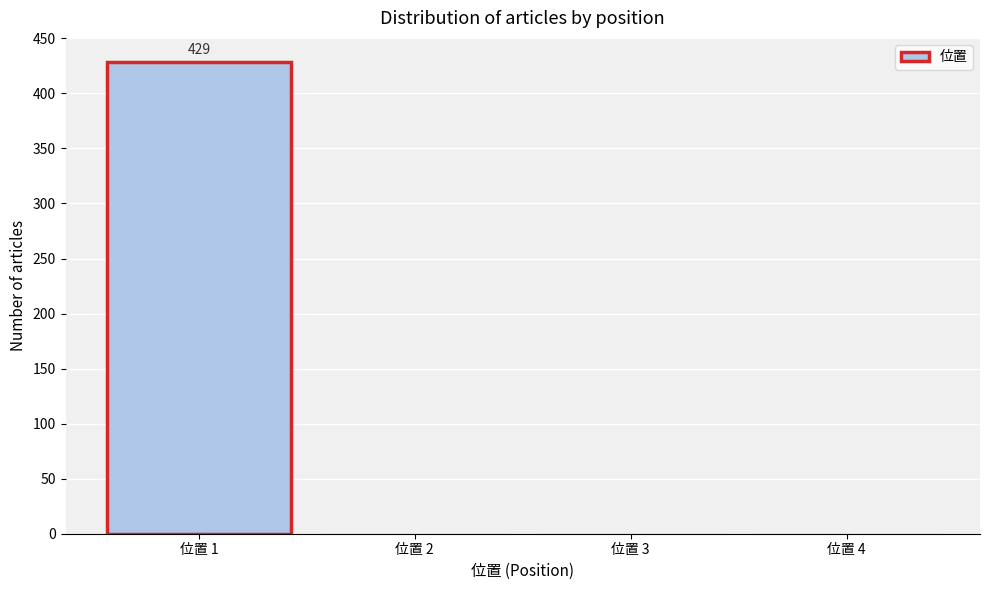

Reading left to right, list all the values displayed in this chart.

位置 1=429	位置 2=0	位置 3=0	位置 4=0